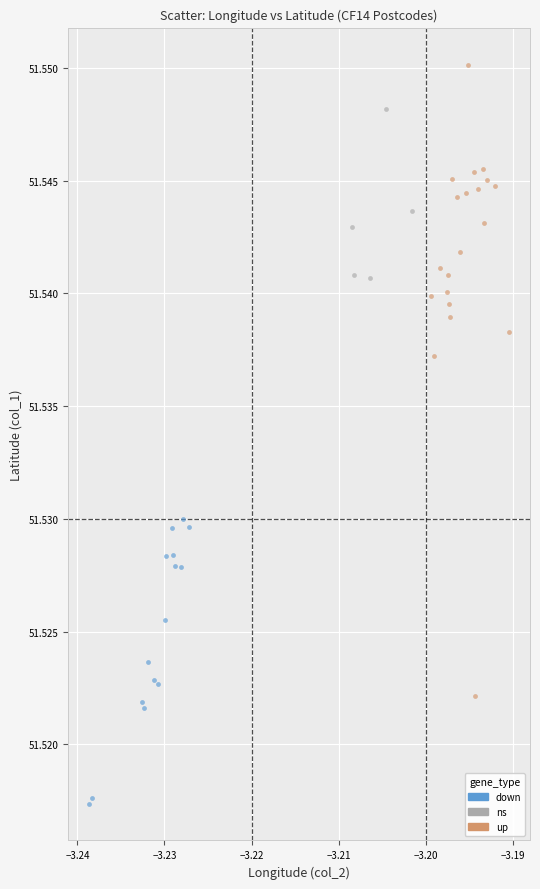

Which series reaches the minimum Y coordinate?

down